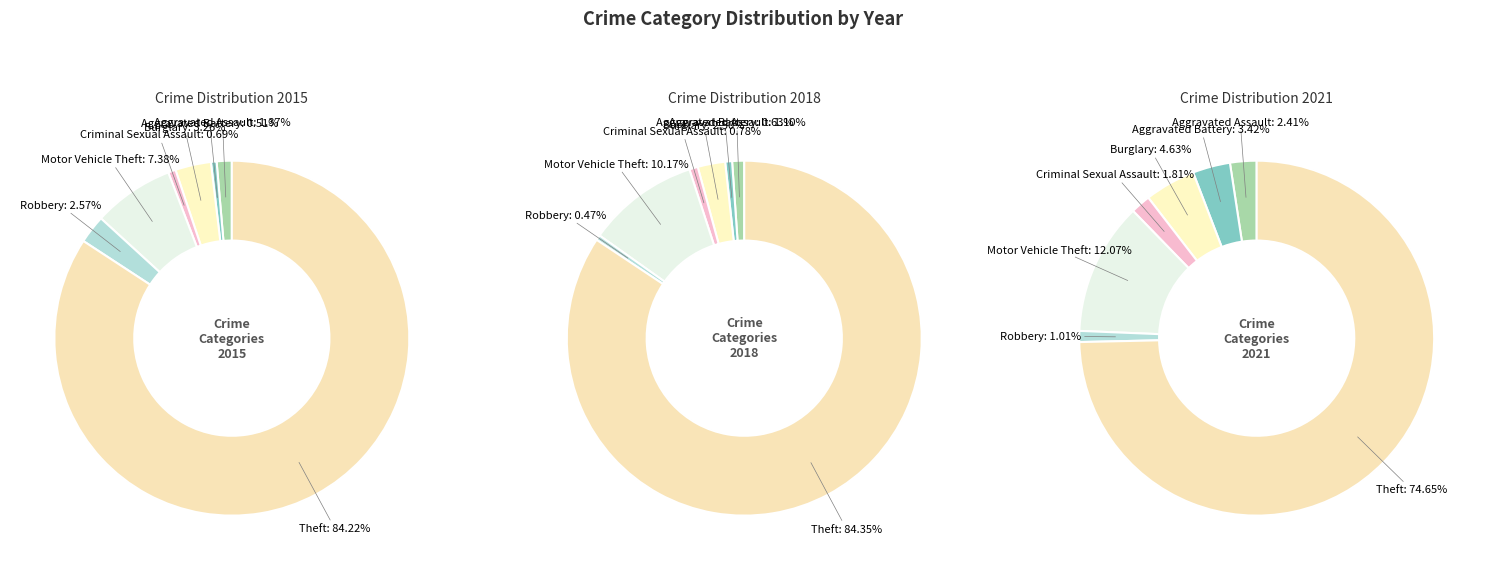

Rank the categories by 2015 value from highest to lowest.

Theft, Motor Vehicle Theft, Burglary, Robbery, Aggravated Assault, Criminal Sexual Assault, Aggravated Battery